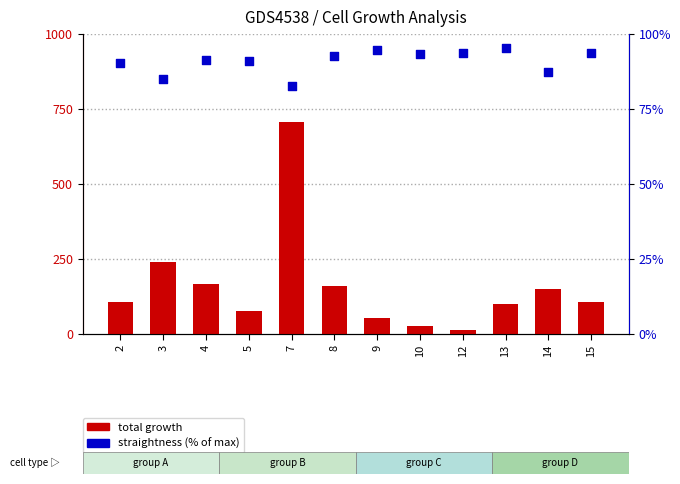

Which series has the largest Y range (max minus min)?

total growth